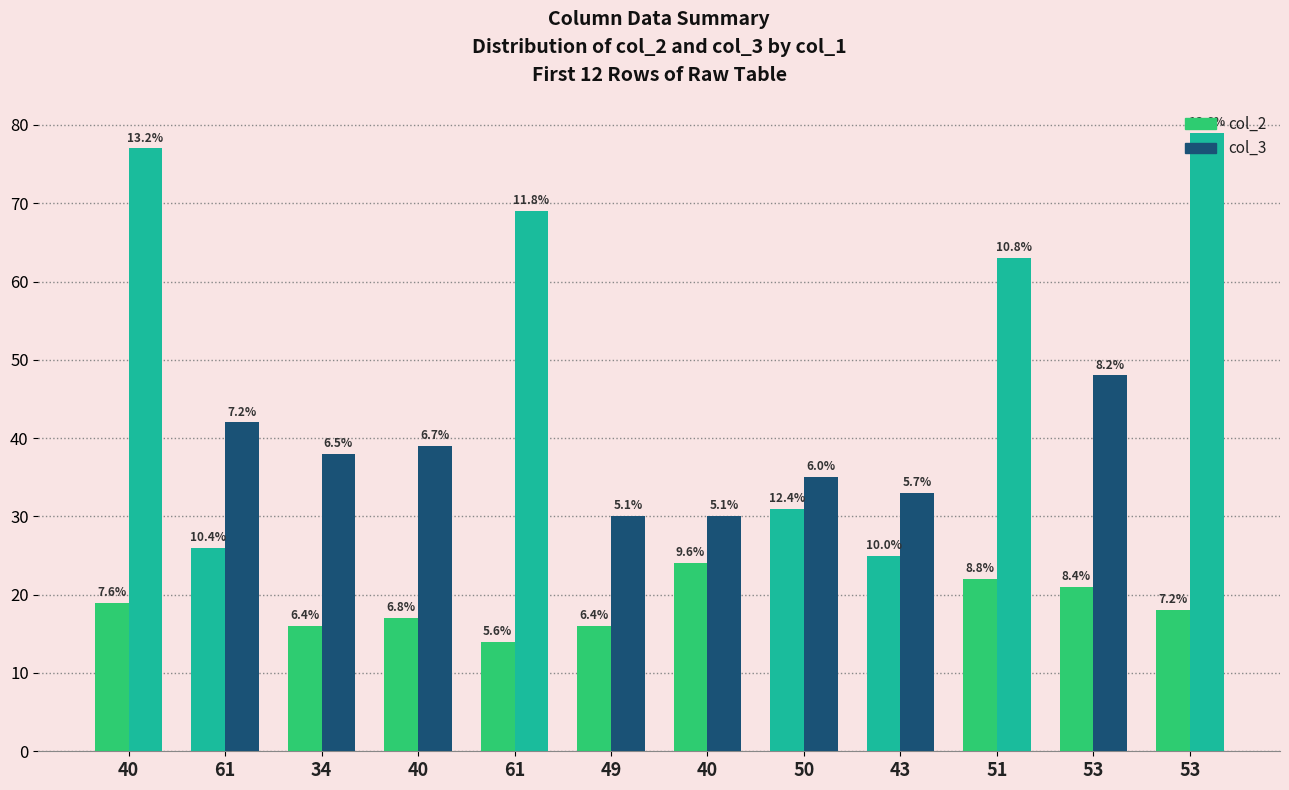

Reading left to right, list all the values displayed in this chart.

col_2: 40=19	61=26	34=16	40=17	61=14	49=16	40=24	50=31	43=25	51=22	53=21	53=18
col_3: 40=77	61=42	34=38	40=39	61=69	49=30	40=30	50=35	43=33	51=63	53=48	53=79